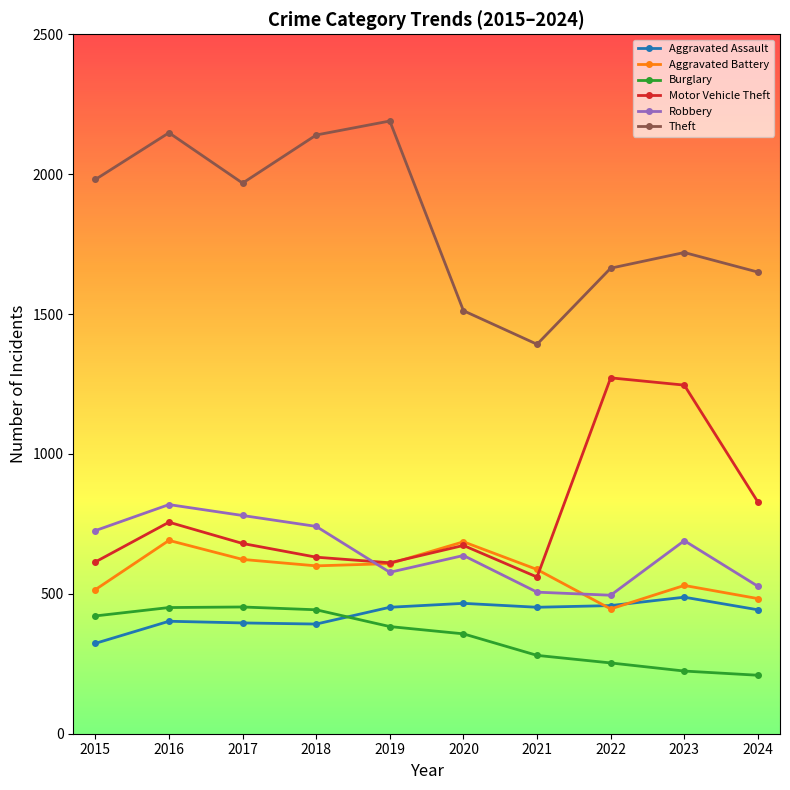

Which label corresponds to the largest value in the chart?

2019